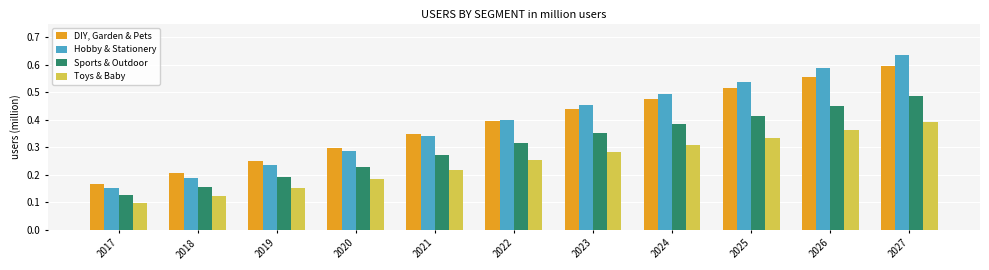

At how many categories does at least one series exceed 0?

11